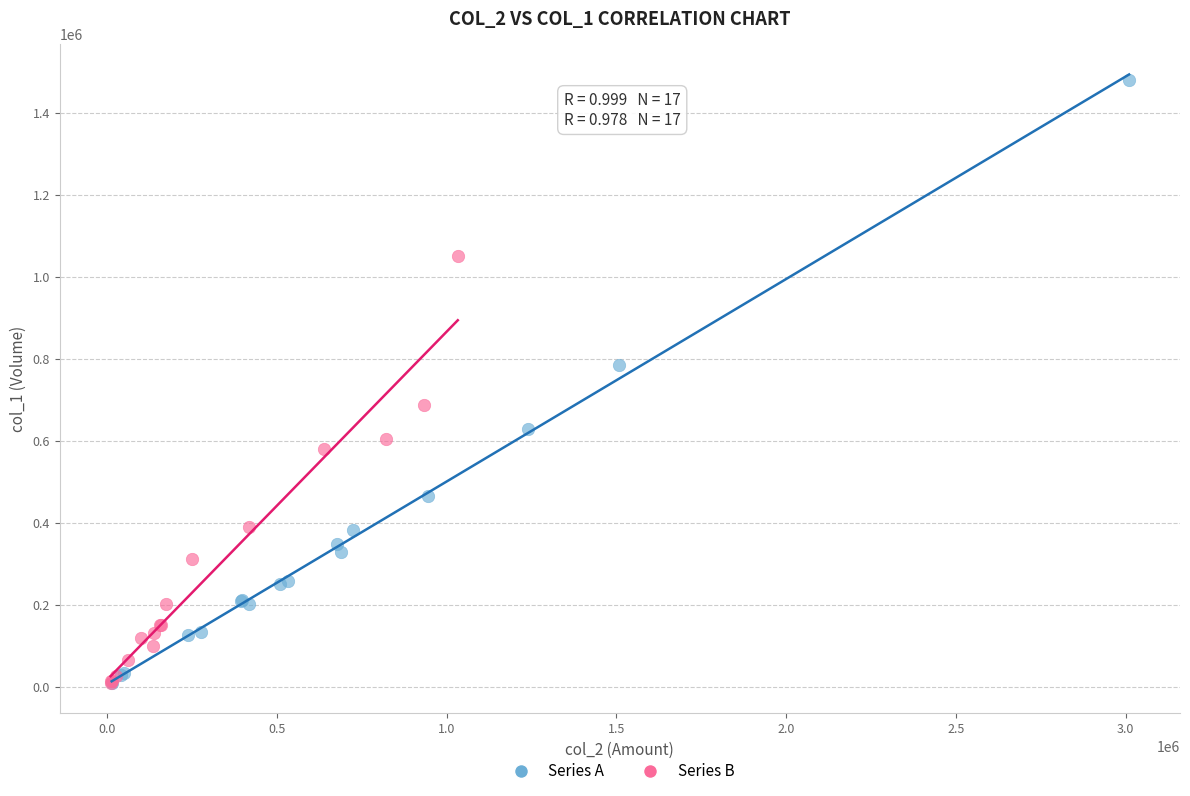

What are all the series names shown in the legend?

Series A, Series B